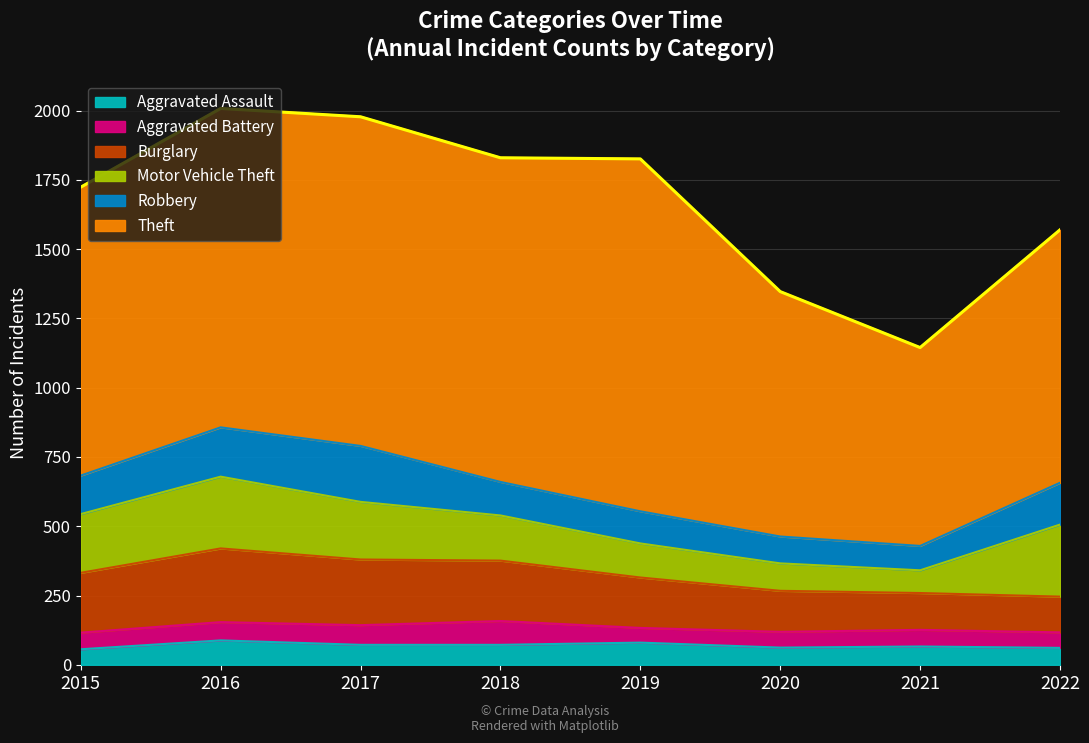

What is the difference between the maximum and minimum values in the Aggravated Battery series?

33